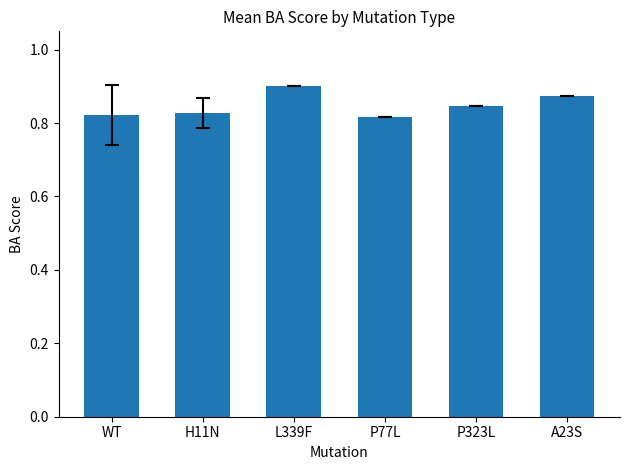

Count the values in the range 0 to 1.

6